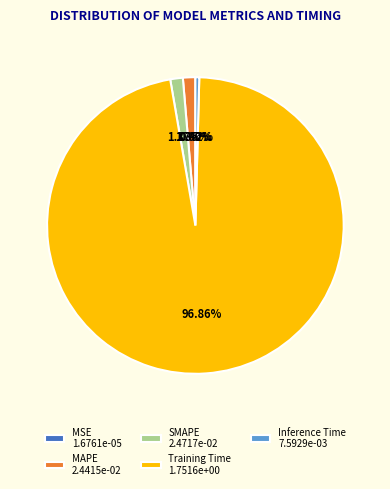

Does Training Time account for over 50% of the chart?

Yes